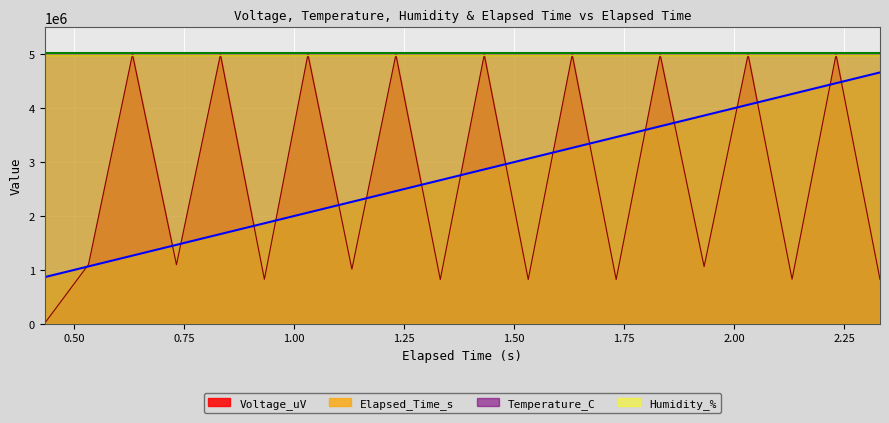

Which series ends up on top after the final intersection of Elapsed_Time_s and Voltage_uV?

Elapsed_Time_s